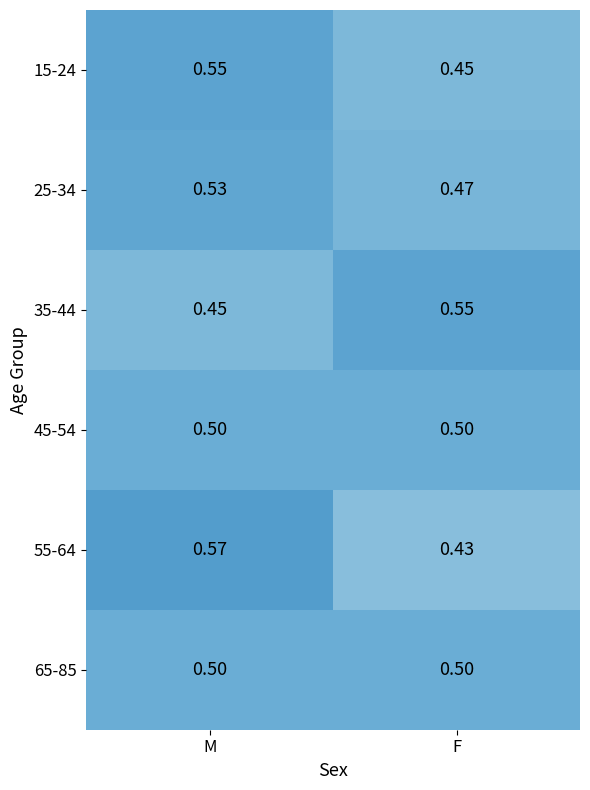

Which series changed the most between M and F?

55-64